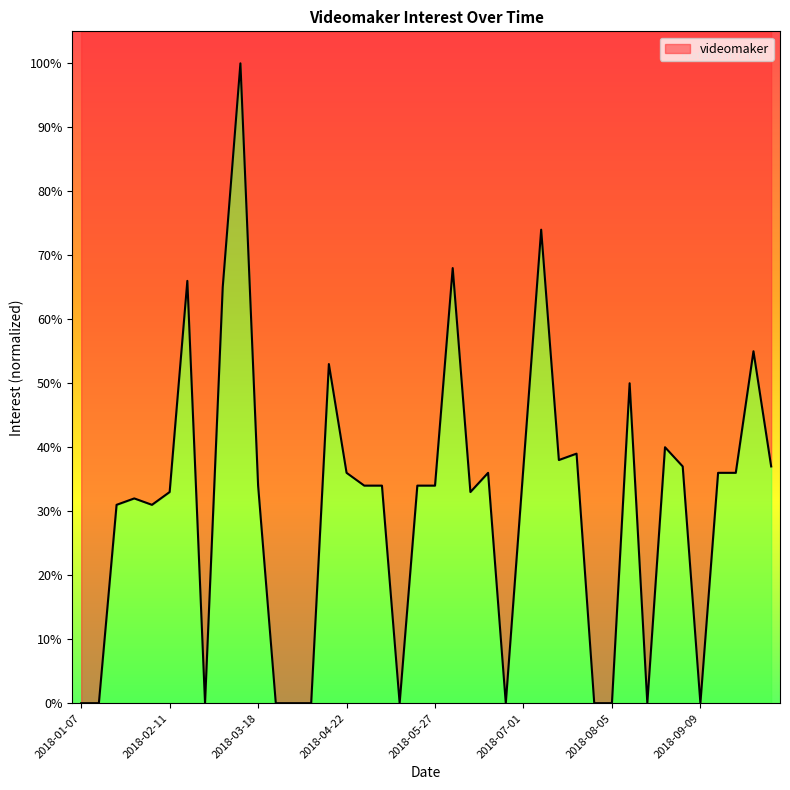

Rank the categories by value from highest to lowest.

2018-03-11, 2018-07-08, 2018-06-03, 2018-02-18, 2018-03-04, 2018-09-30, 2018-04-15, 2018-08-12, 2018-08-26, 2018-07-22, 2018-07-15, 2018-07-01, 2018-09-02, 2018-10-07, 2018-04-22, 2018-06-17, 2018-09-16, 2018-09-23, 2018-03-18, 2018-04-29, 2018-05-06, 2018-05-20, 2018-05-27, 2018-02-11, 2018-06-10, 2018-01-28, 2018-01-21, 2018-02-04, 2018-01-07, 2018-01-14, 2018-02-25, 2018-03-25, 2018-04-01, 2018-04-08, 2018-05-13, 2018-06-24, 2018-07-29, 2018-08-05, 2018-08-19, 2018-09-09